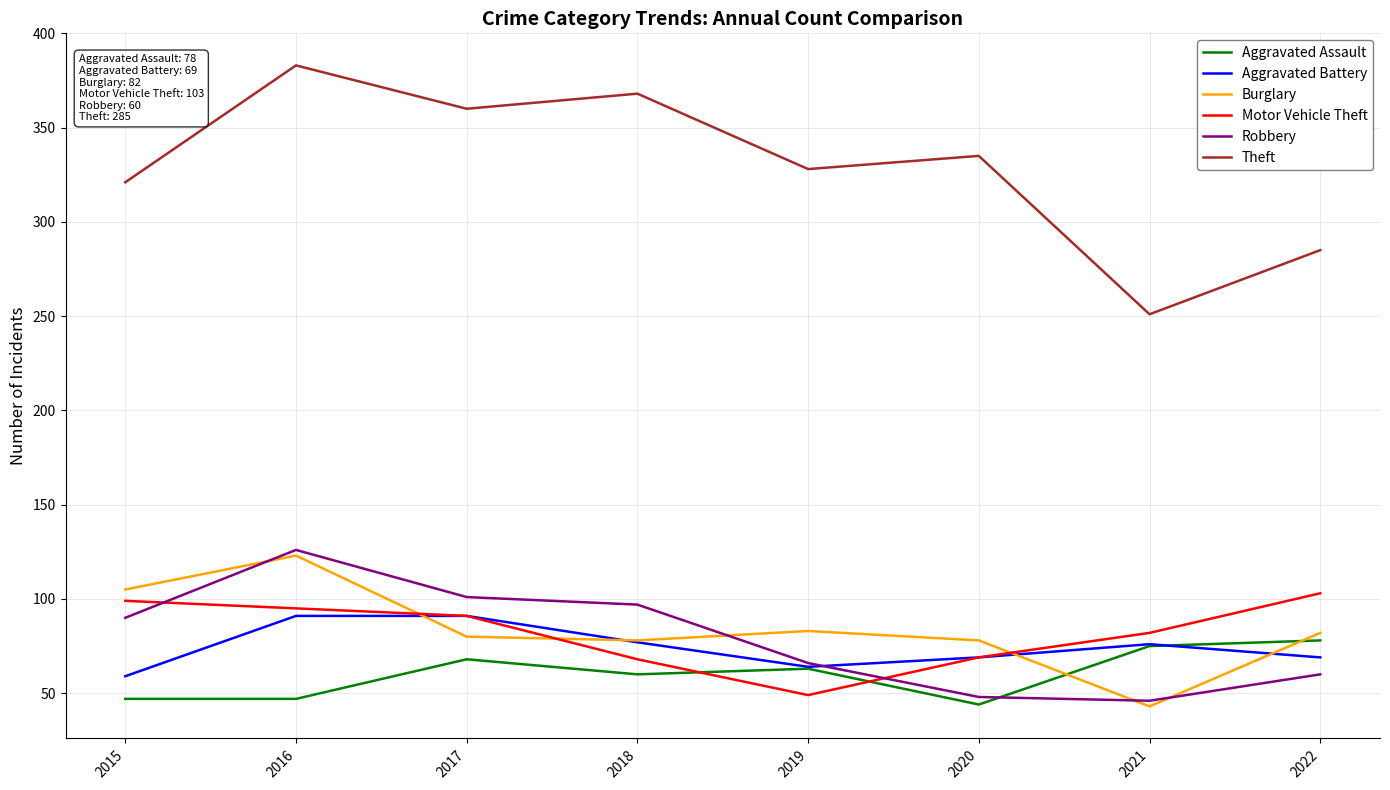

True or false: Motor Vehicle Theft has more than 1 interior local peaks.

False